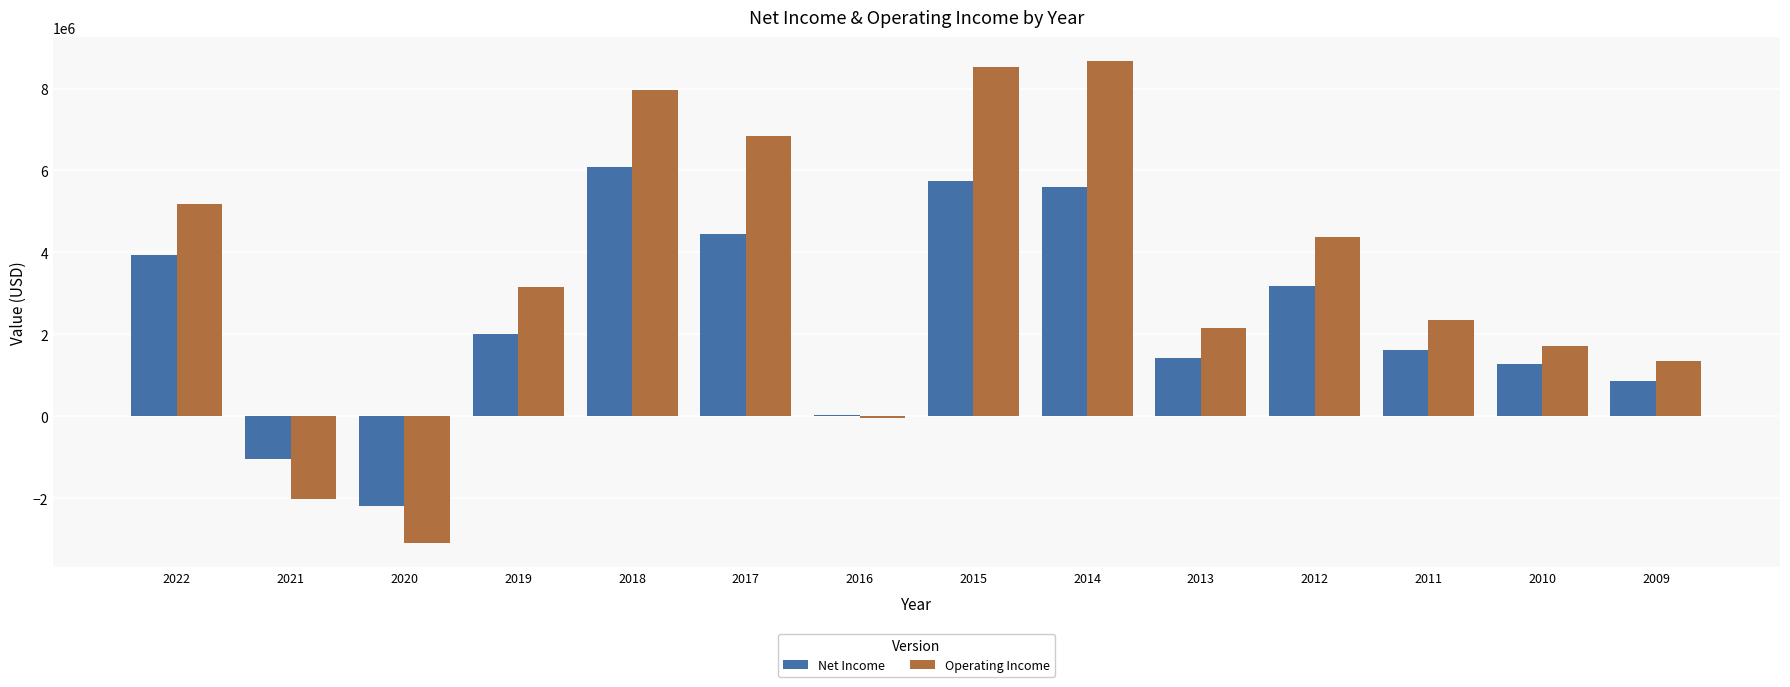

At which label does Net Income first exceed 2021492?

2022